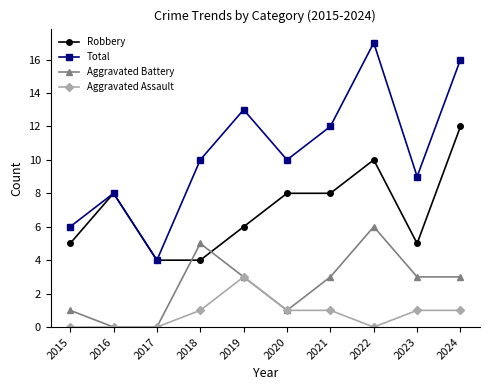

Where is the first local minimum for Total?

2017